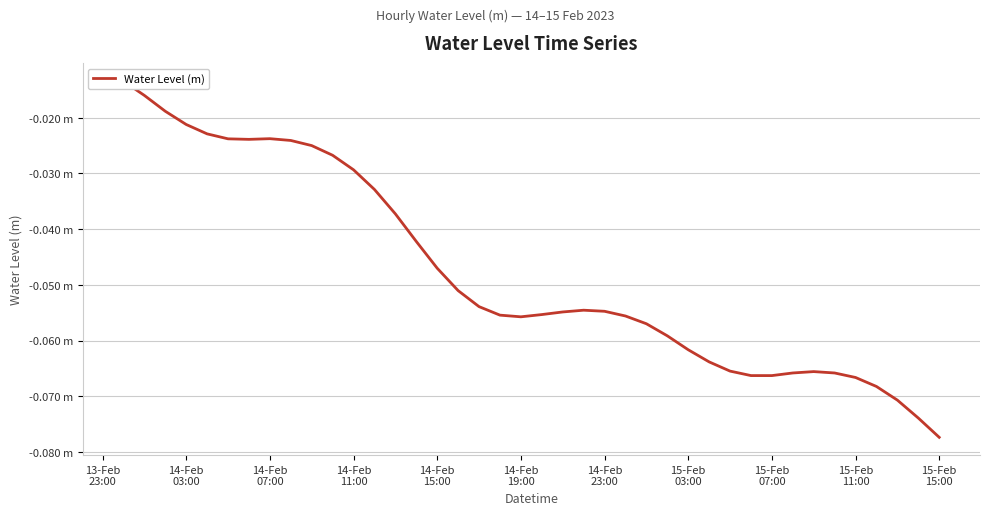

What is the approximate value at 14-Feb 23:00?

-0.1